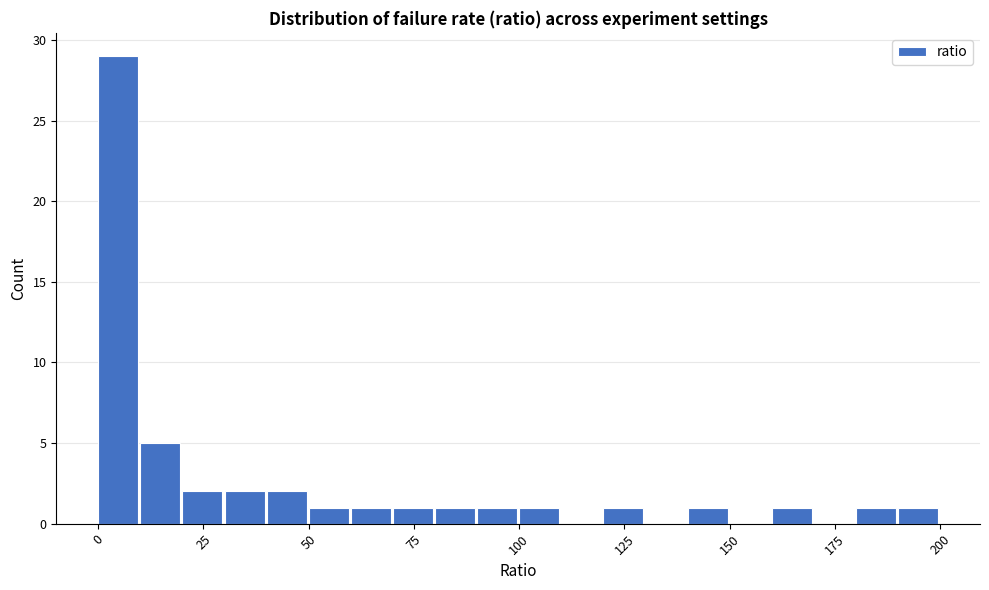

Read against the x-axis, roughly where is the centre of the tallest bar?

5